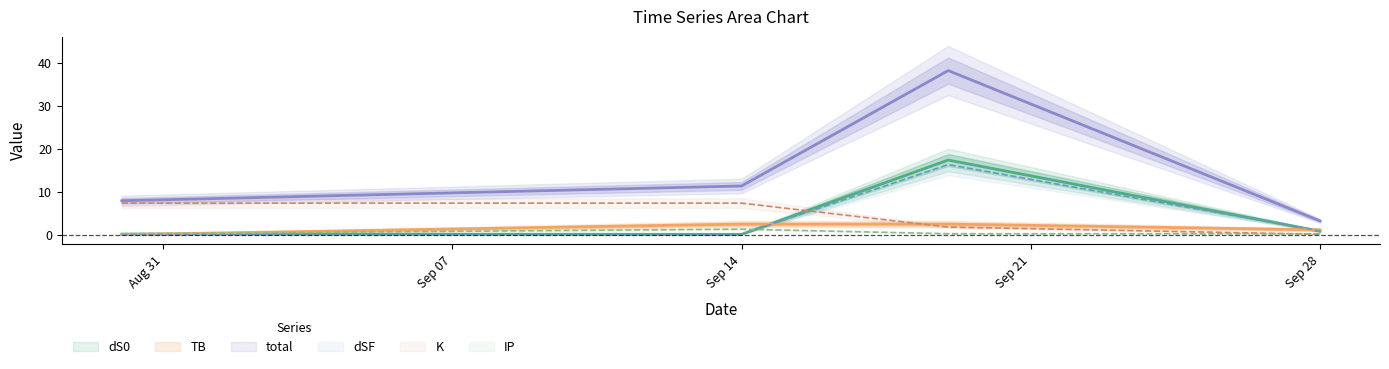

Between 2022-08-30 and 2022-09-14, which series saw the biggest shift?

total